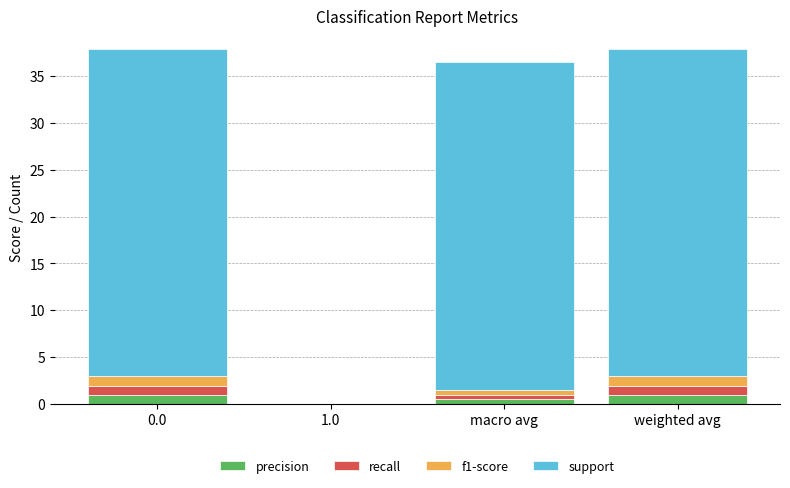

Reading right to left, transcribe the values for precision.

weighted avg=1.0	macro avg=0.5	1.0=0.0	0.0=1.0